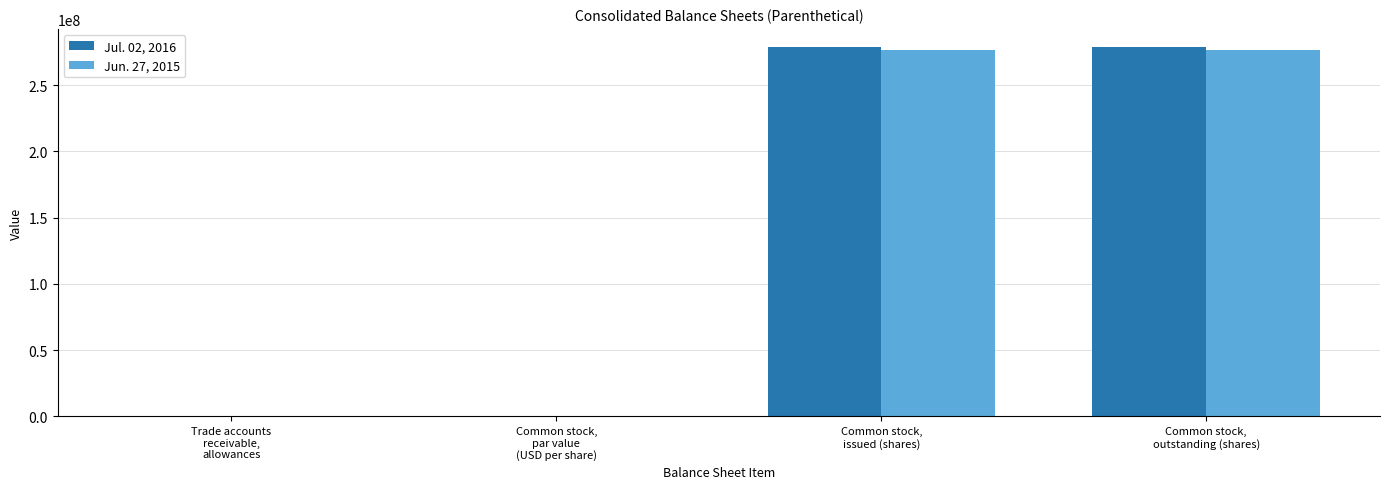

Does the chart contain stacked bars?

No